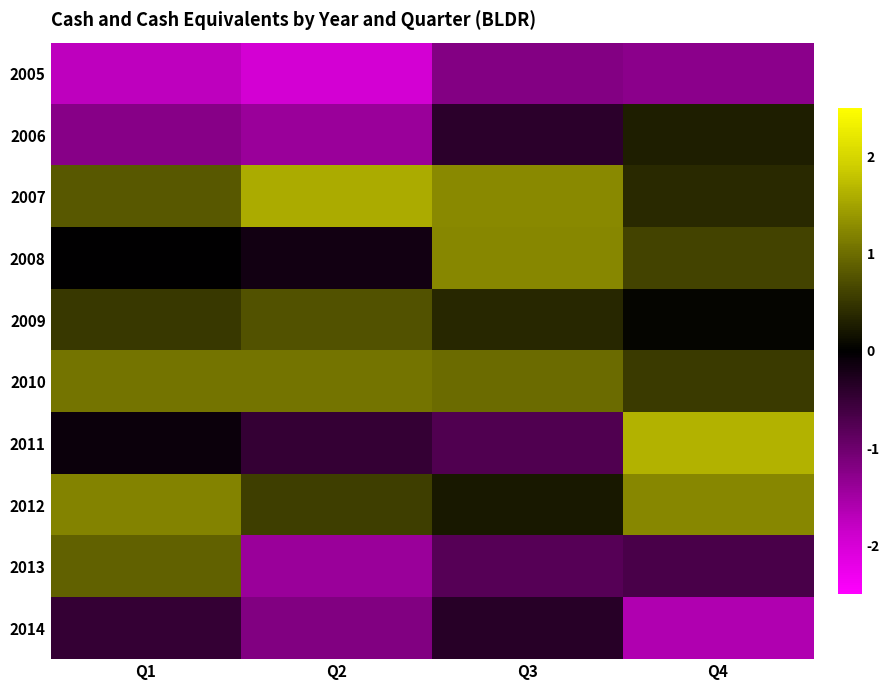

Reading right to left, transcribe all the data shown in this chart.

2005: Q4=-1.3	Q3=-1.2	Q2=-2.0	Q1=-1.7
2006: Q4=0.3	Q3=-0.4	Q2=-1.4	Q1=-1.2
2007: Q4=0.4	Q3=1.3	Q2=1.6	Q1=0.8
2008: Q4=0.6	Q3=1.2	Q2=-0.2	Q1=-0.0
2009: Q4=0.1	Q3=0.4	Q2=0.8	Q1=0.5
2010: Q4=0.5	Q3=1.0	Q2=1.1	Q1=1.1
2011: Q4=1.6	Q3=-0.7	Q2=-0.5	Q1=-0.1
2012: Q4=1.2	Q3=0.2	Q2=0.6	Q1=1.2
2013: Q4=-0.7	Q3=-0.8	Q2=-1.4	Q1=0.9
2014: Q4=-1.6	Q3=-0.4	Q2=-1.2	Q1=-0.5